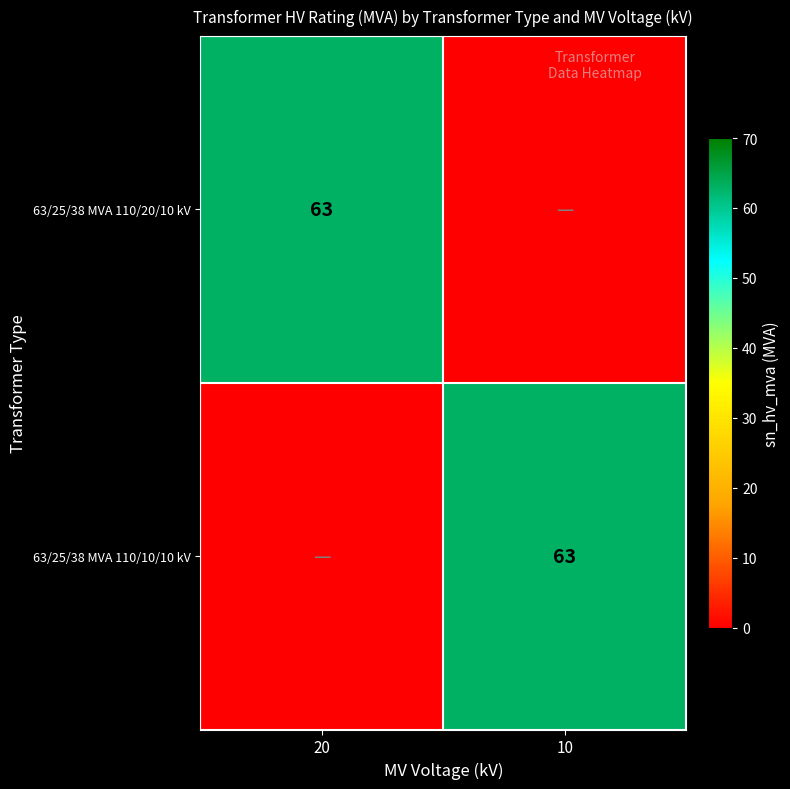

True or false: 63/25/38 MVA 110/20/10 kV has a value of 63 at 20.

True